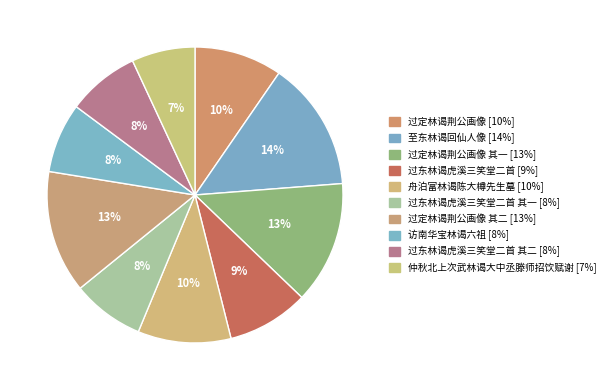

How many slices are in this pie chart?

10